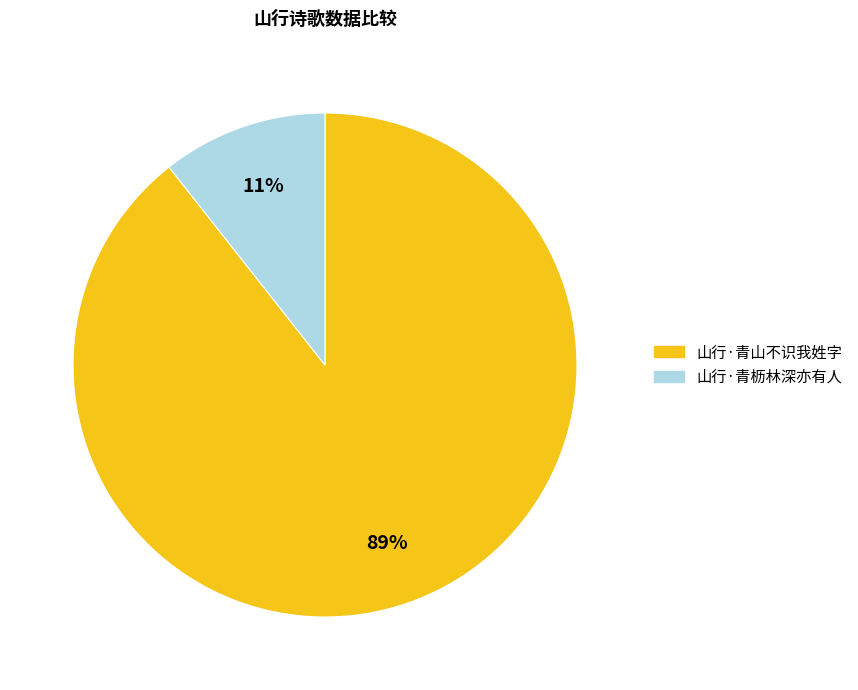

To the nearest percent, what portion does 山行·青山不识我姓字 represent?

89%